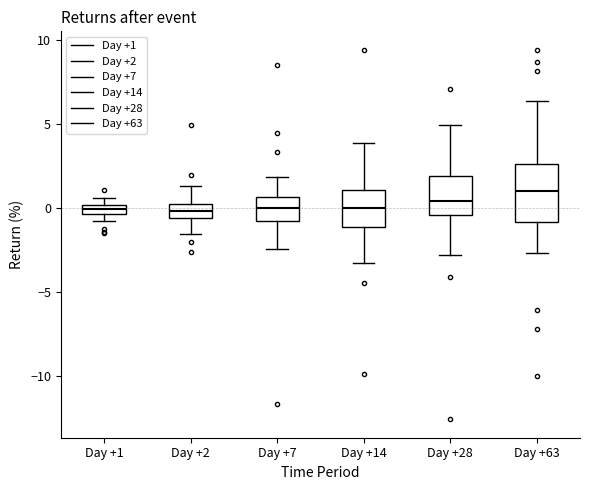

Which box is the tallest, from its lower edge to its upper edge?

Day +63